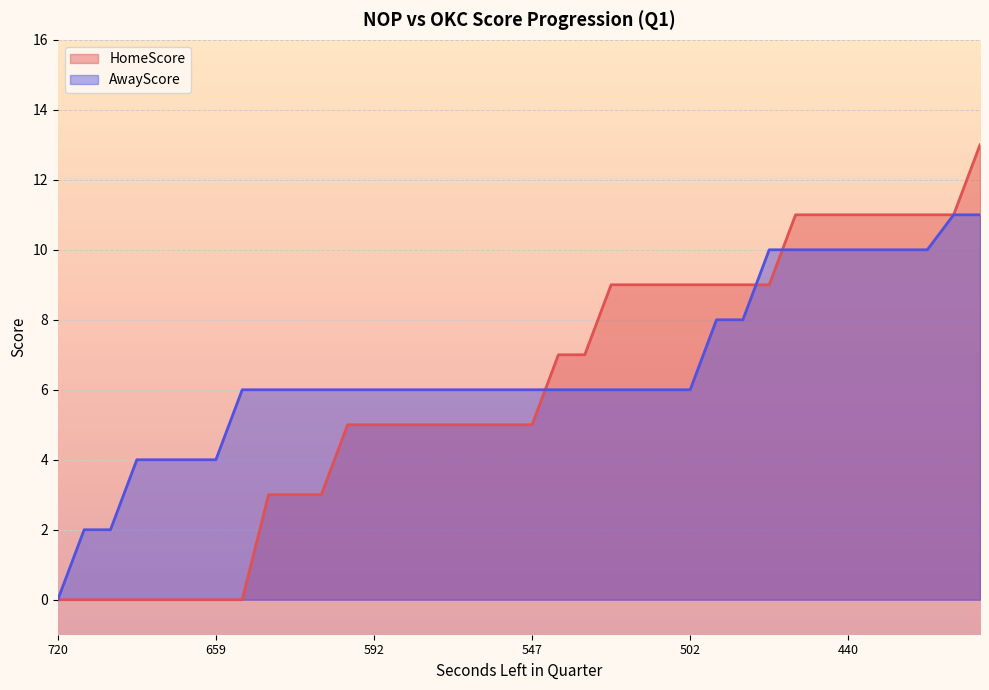

Which series has the widest spread of values?

HomeScore